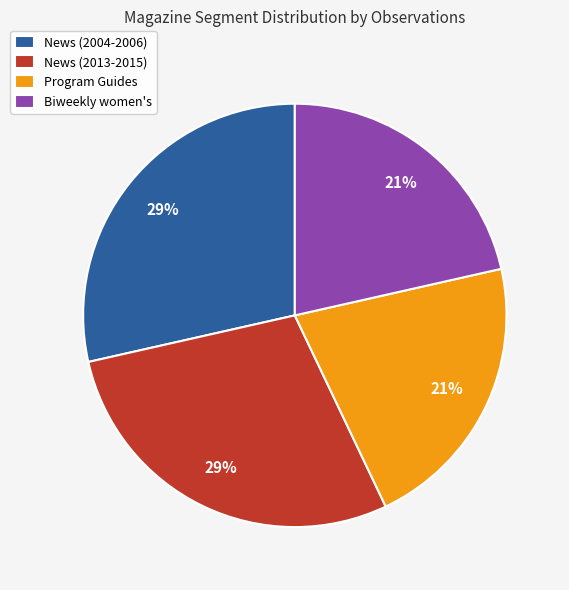

Count the number of slices in the pie.

4